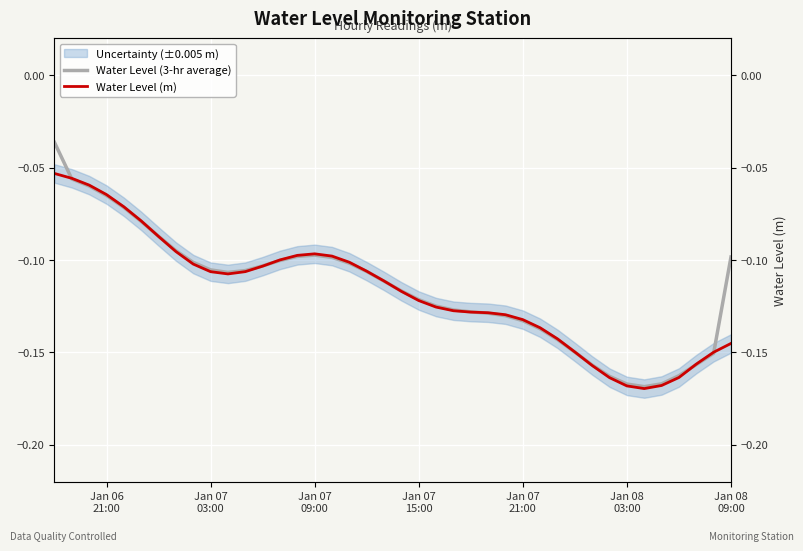

How many lines are shown in the chart?

2